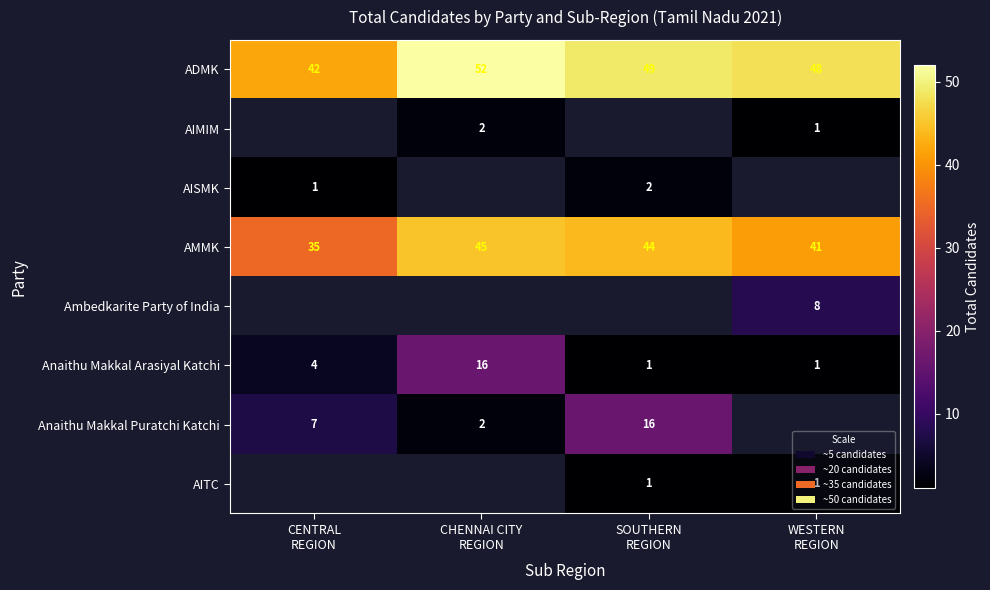

What is the lowest value of the ADMK series?

42